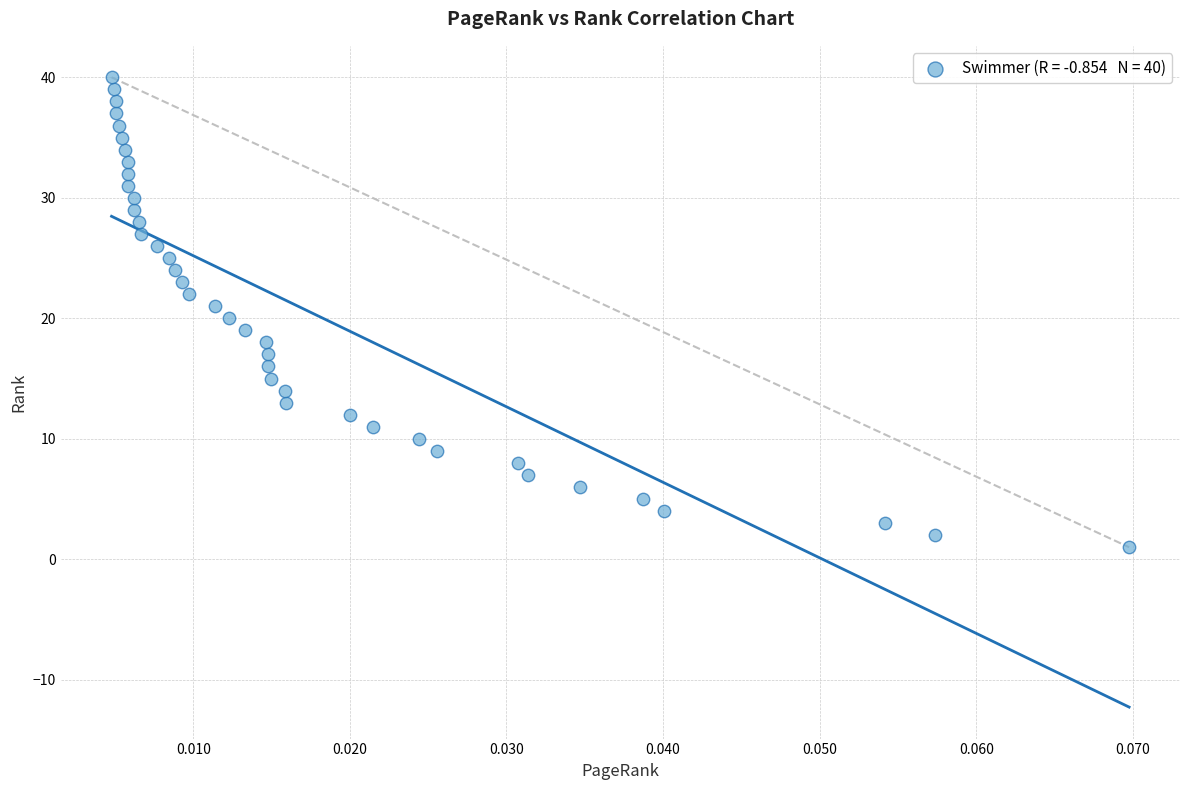

What is the range of Y values (max minus min)?

39